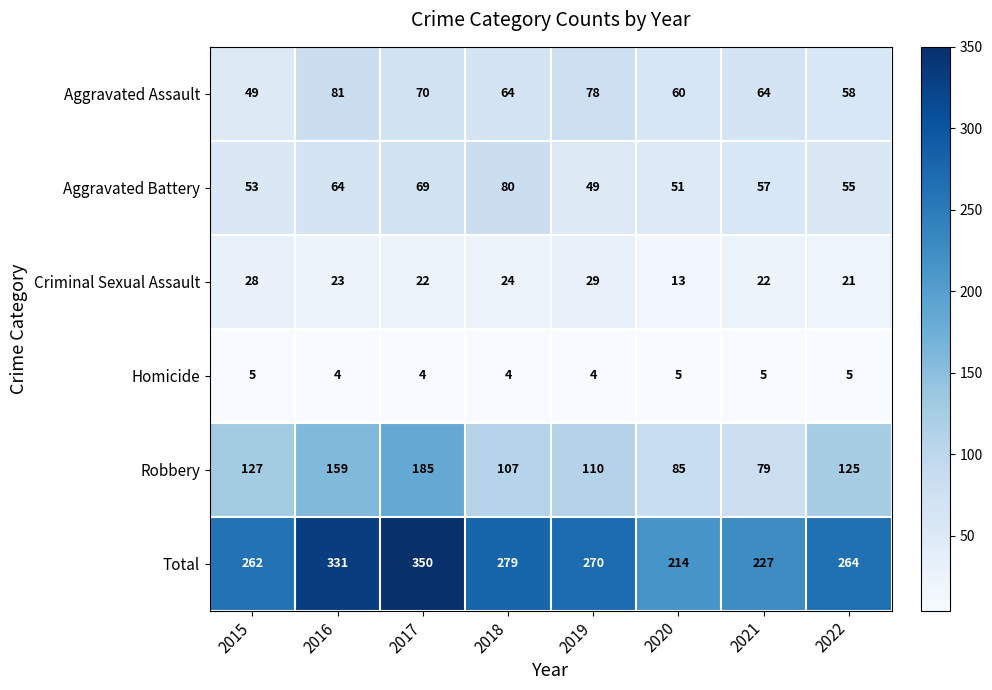

What is the minimum value for Criminal Sexual Assault?

13